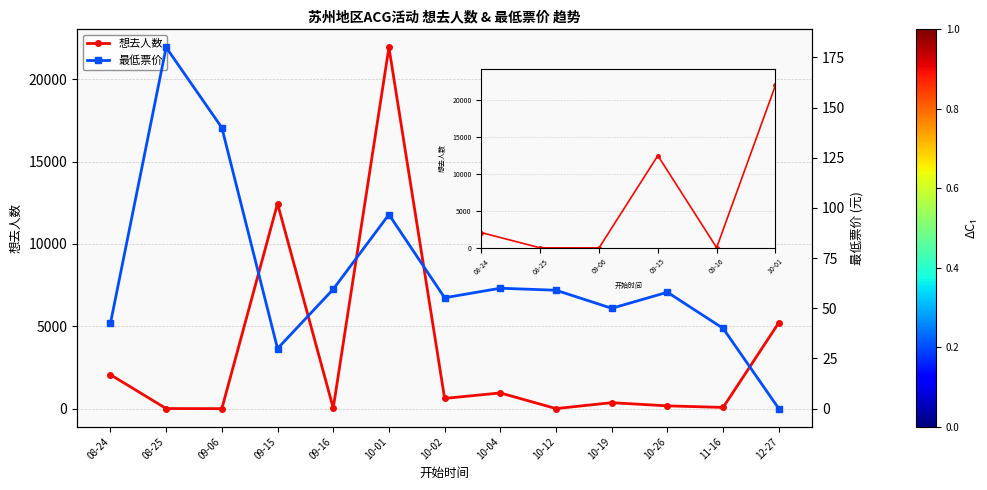

What position from the left is 09-15?

4